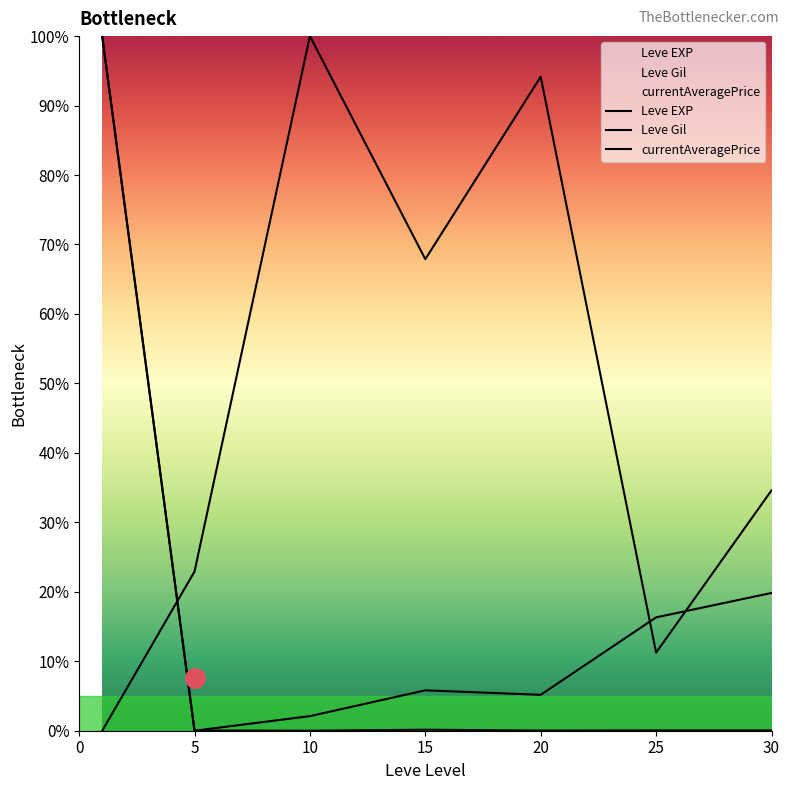

Rank the series by their maximum value, from highest to lowest.

Leve EXP, Leve Gil, currentAveragePrice